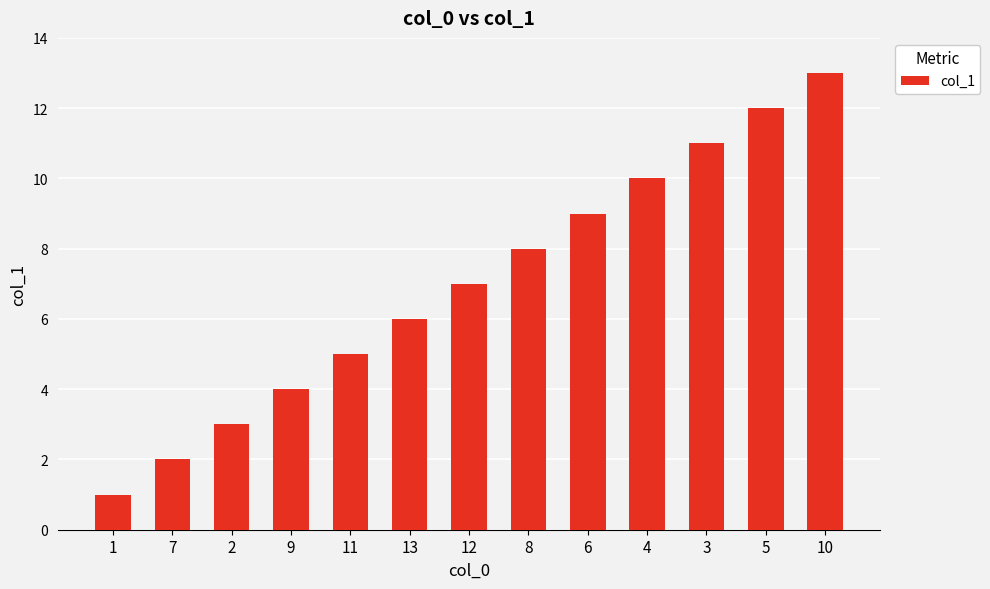

Which has a higher value, 4 or 5?

5